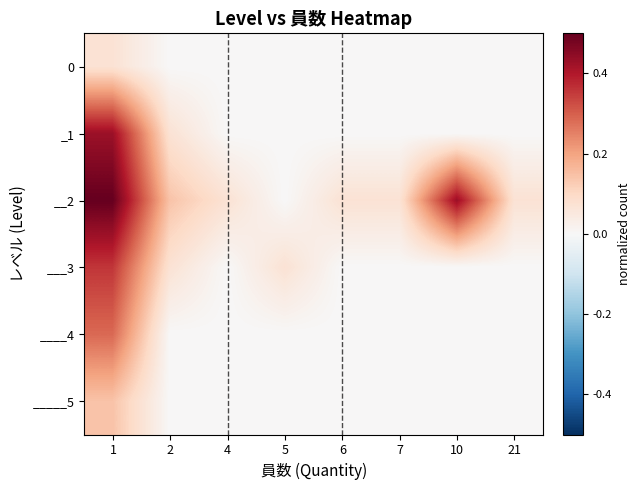

Reading left to right, transcribe all the data shown in this chart.

0: 1=0.1	2=0.0	4=0.0	5=0.0	6=0.0	7=0.0	10=0.0	21=0.0
_1: 1=0.4	2=0.1	4=0.0	5=0.0	6=0.0	7=0.0	10=0.0	21=0.0
__2: 1=0.5	2=0.1	4=0.1	5=0.0	6=0.1	7=0.1	10=0.4	21=0.1
___3: 1=0.4	2=0.1	4=0.0	5=0.1	6=0.0	7=0.0	10=0.0	21=0.0
____4: 1=0.3	2=0.0	4=0.0	5=0.0	6=0.0	7=0.0	10=0.0	21=0.0
_____5: 1=0.1	2=0.0	4=0.0	5=0.0	6=0.0	7=0.0	10=0.0	21=0.0